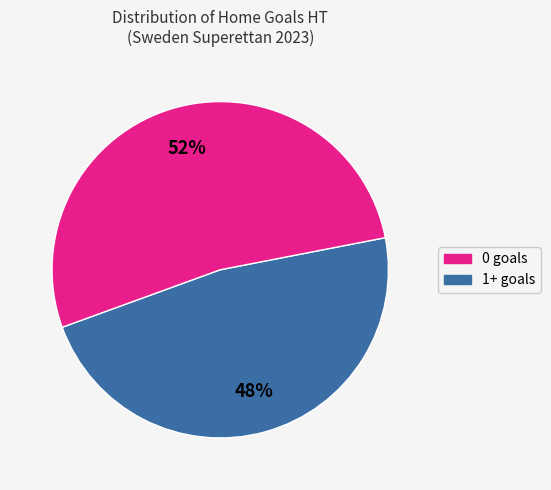

Is there any slice that represents more than half of the pie?

Yes